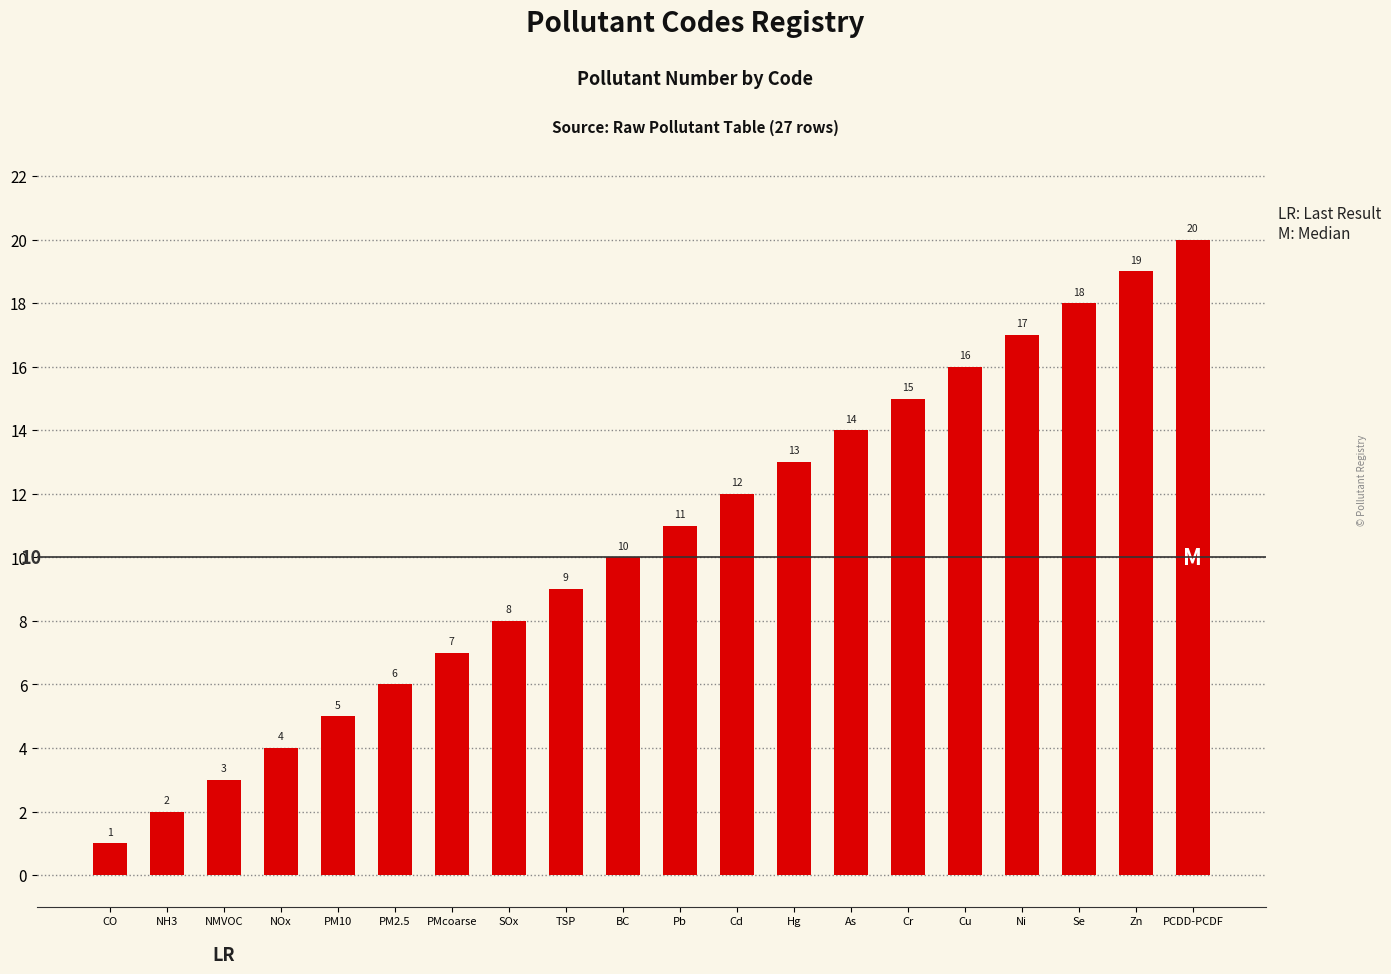

Reading left to right, transcribe all the data shown in this chart.

1	2	3	4	5	6	7	8	9	10	11	12	13	14	15	16	17	18	19	20